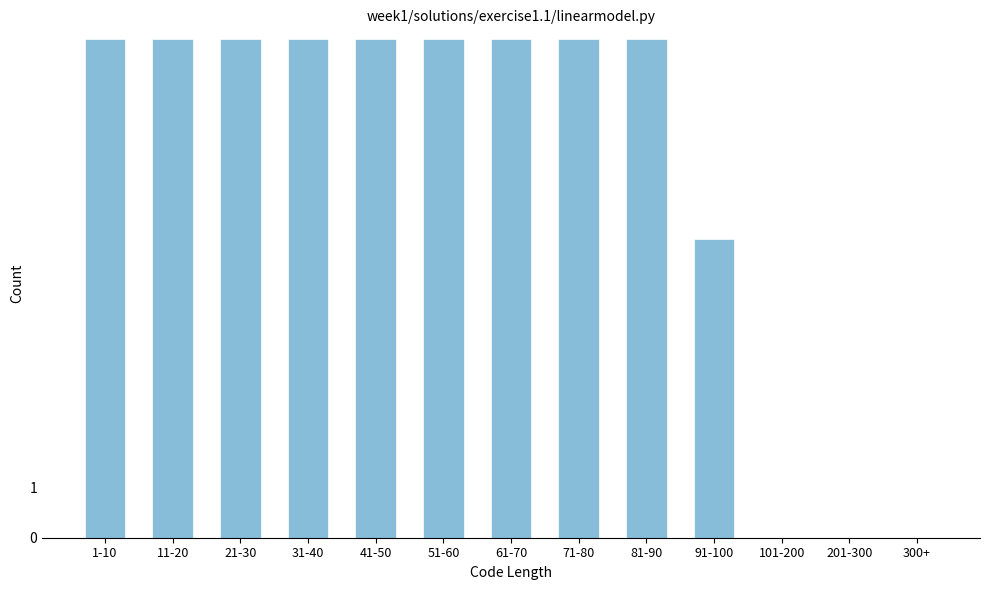

Reading right to left, transcribe all the data shown in this chart.

300+=0	201-300=0	101-200=0	91-100=6	81-90=10	71-80=10	61-70=10	51-60=10	41-50=10	31-40=10	21-30=10	11-20=10	1-10=10